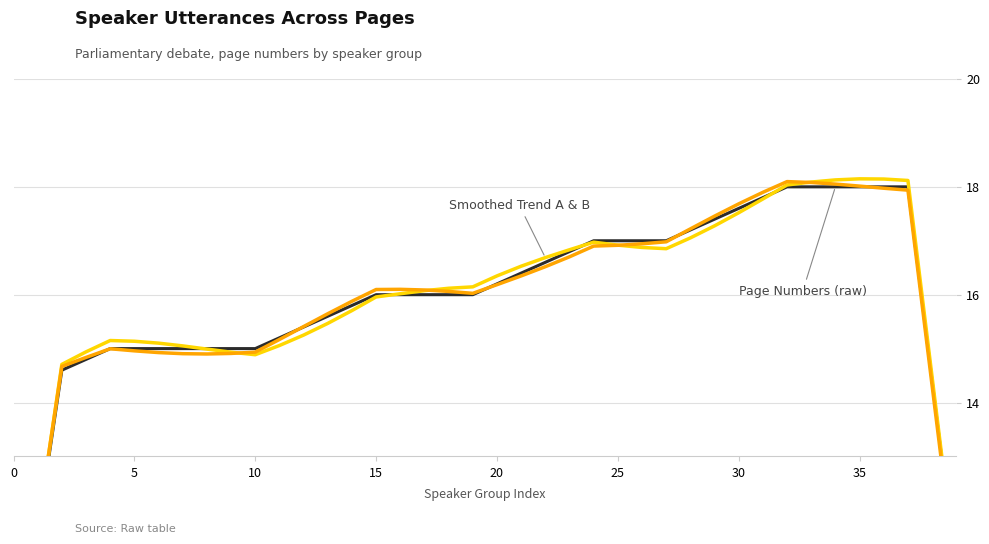

Between 33 and 39, which series saw the biggest shift?

Smoothed Trend B